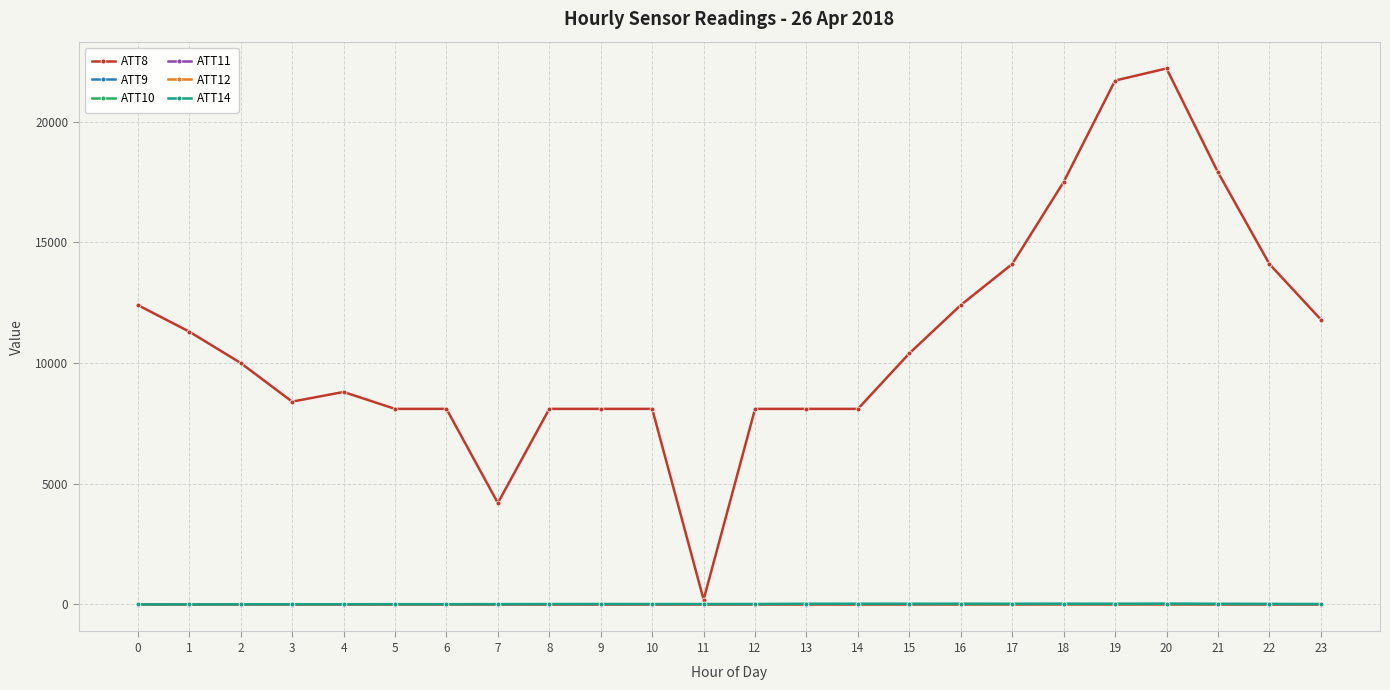

What is the value of the ATT9 point at the 14th from the left?

-10.0